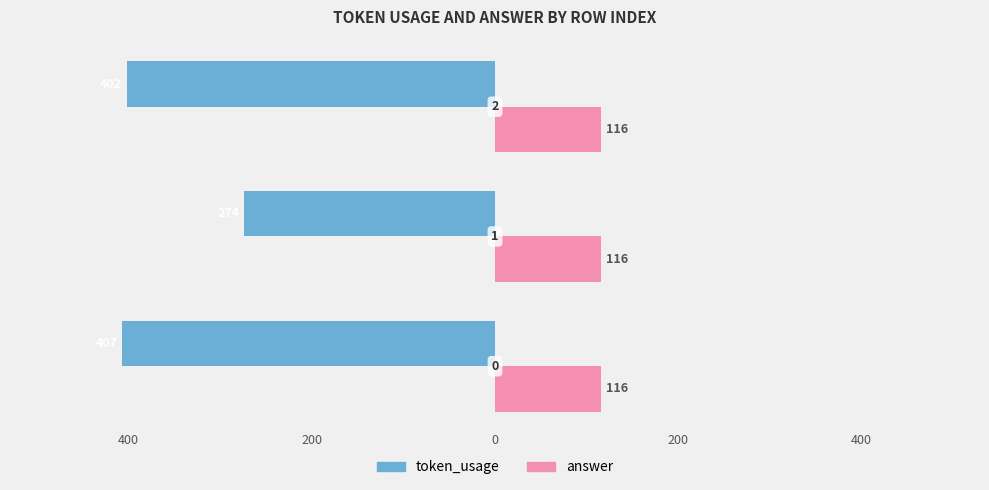

What are all the series names shown in the legend?

token_usage, answer